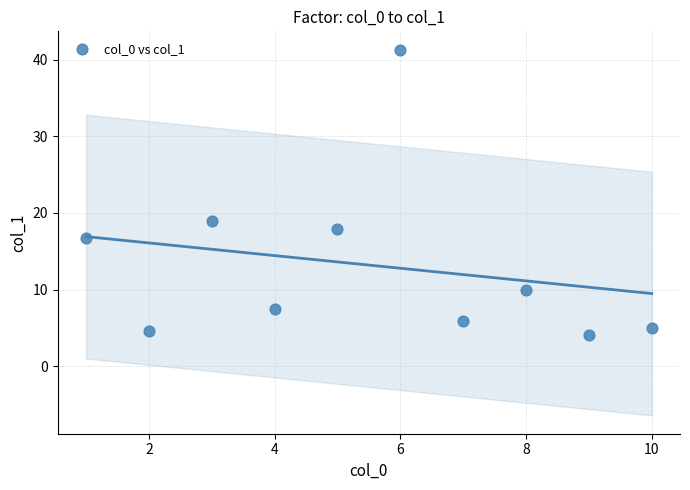

What is the average Y value?

13.2